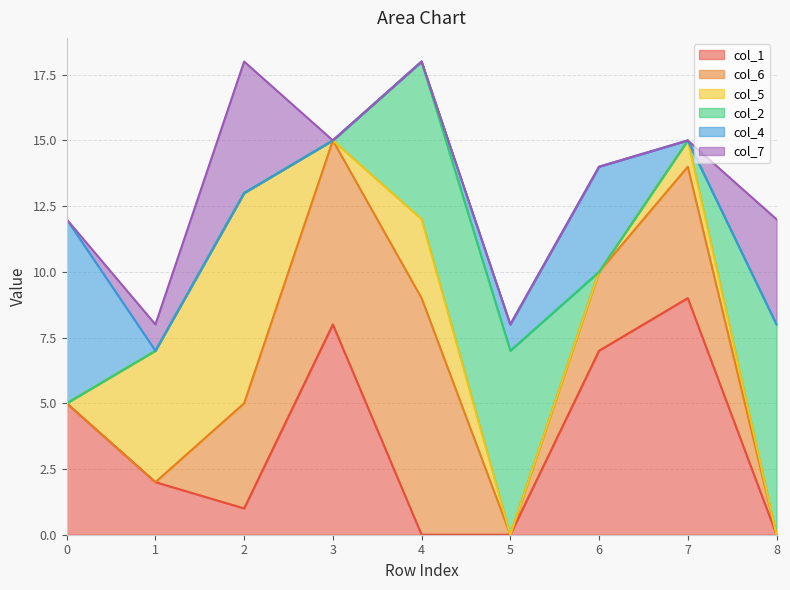

True or false: col_1 has a value of 2 at 2.

False